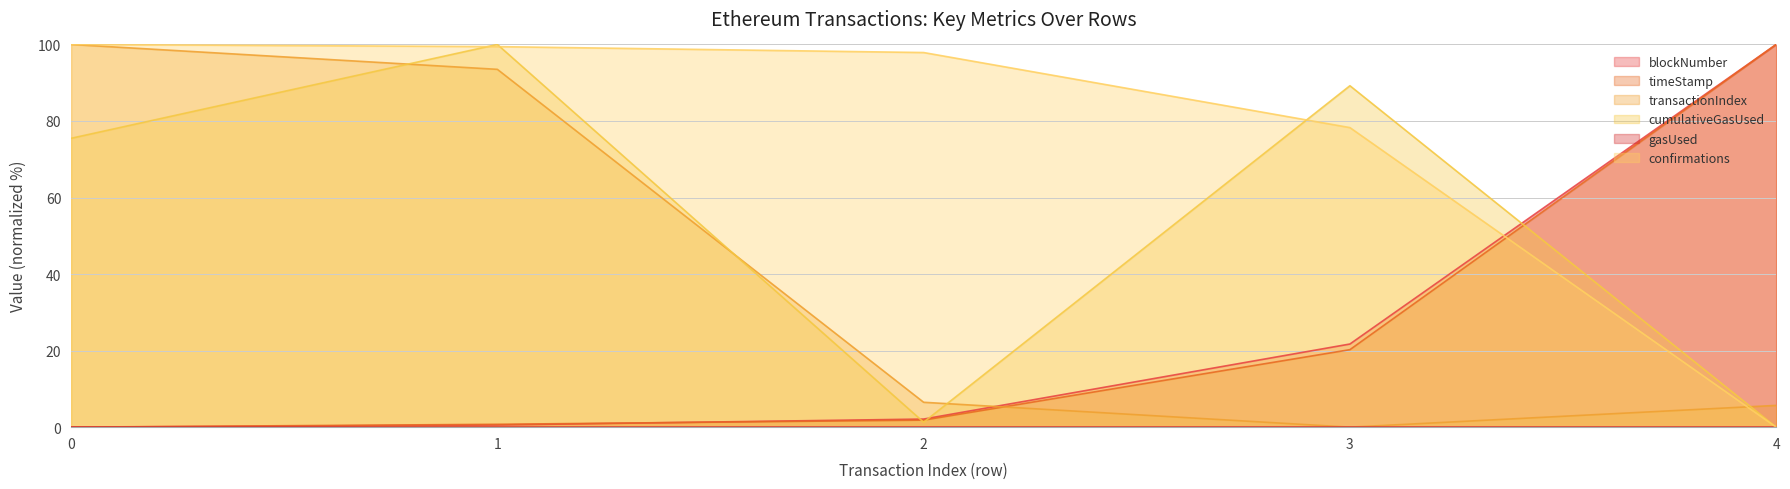

Count the number of categories in the chart.

5